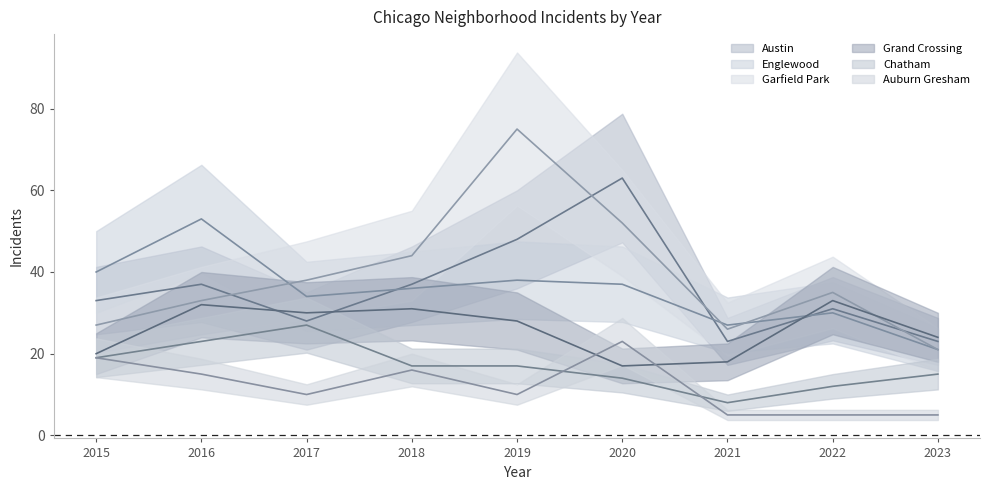

How many interior local valleys does the Chatham series have?

1